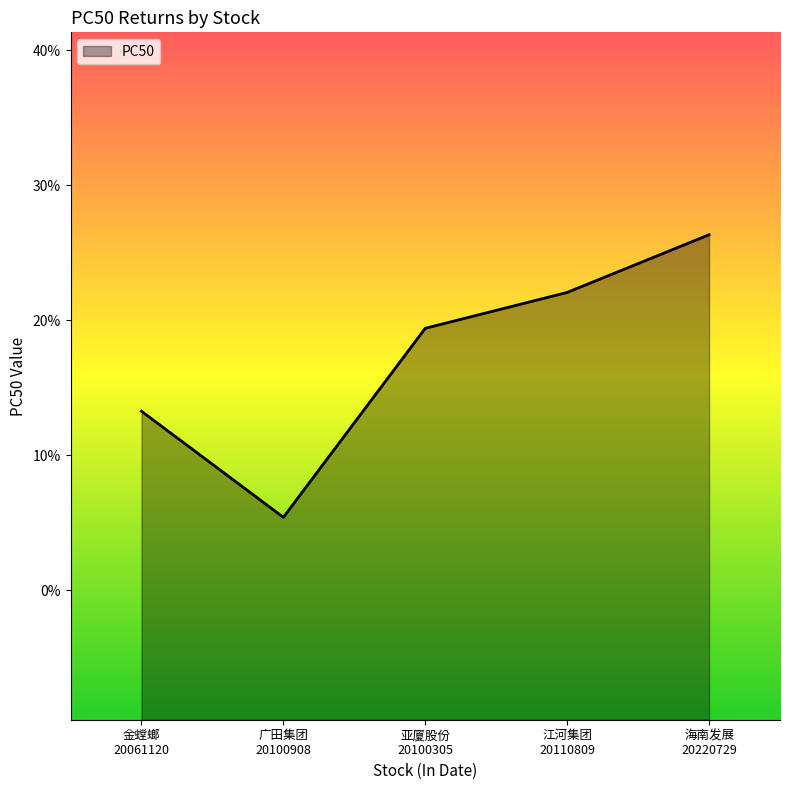

What is the label of the 3rd point from the left?

亚厦股份
20100305